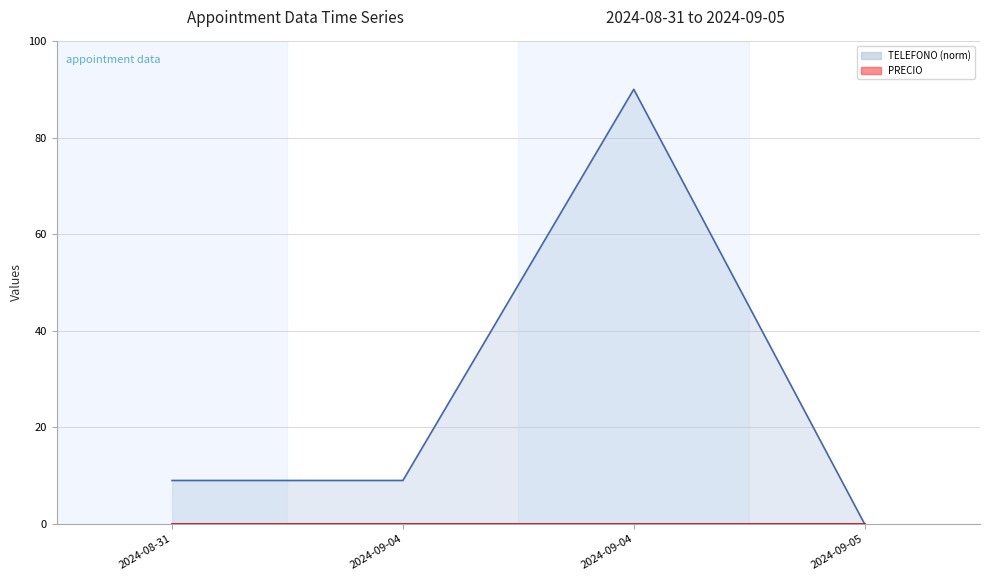

Rank the series at 2024-08-31 from highest to lowest value.

TELEFONO line, PRECIO line